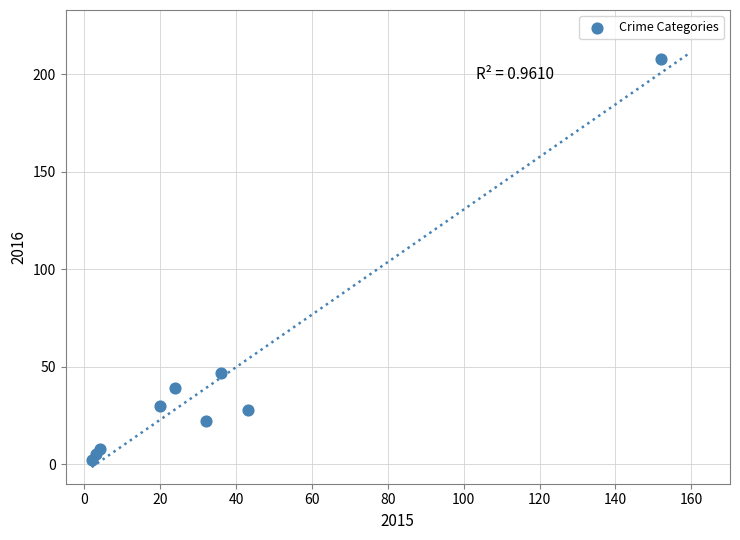

What Y value in the scatter plot is closest to 105?

47